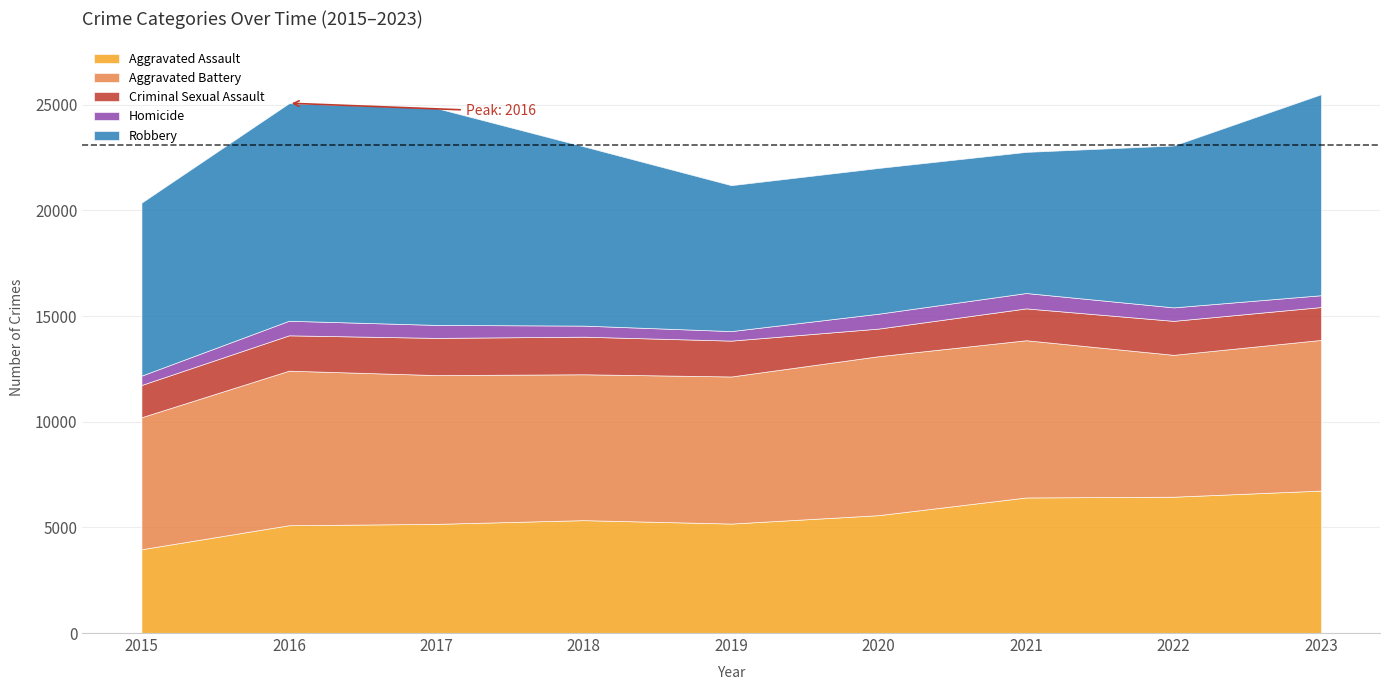

Which series has the largest range (max minus min)?

Robbery